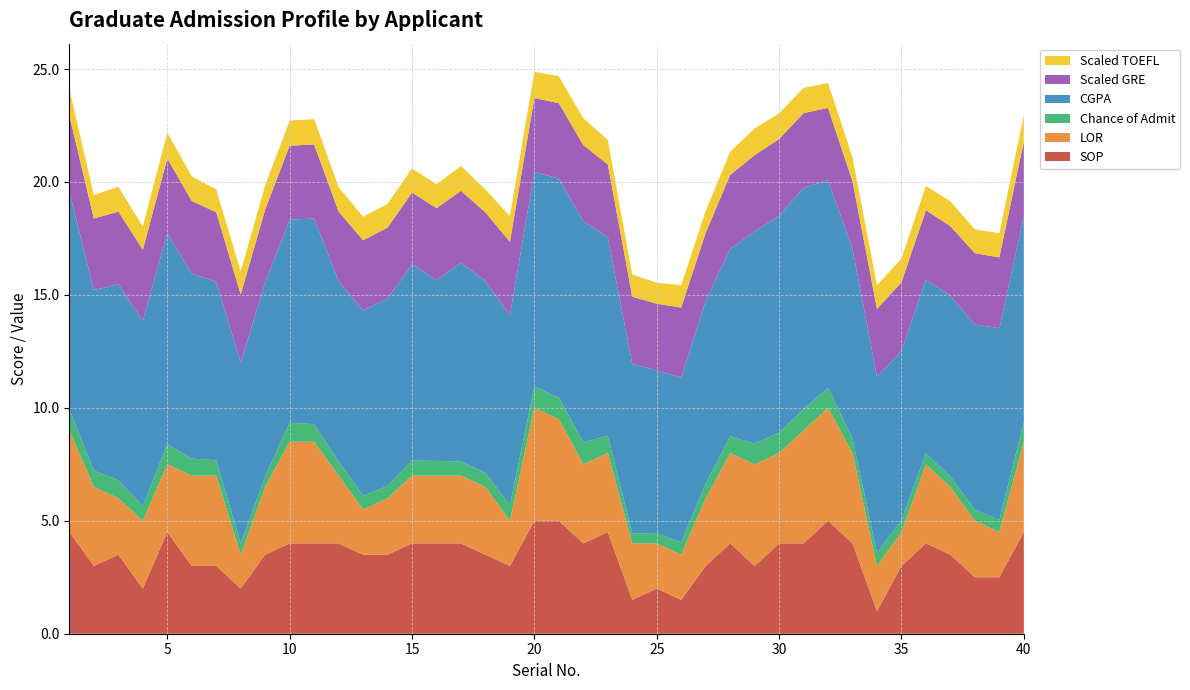

Reading left to right, what are all the values shown in this chart?

SOP: 4.5	3.0	3.5	2.0	4.5	3.0	3.0	2.0	3.5	4.0	4.0	4.0	3.5	3.5	4.0	4.0	4.0	3.5	3.0	5.0	5.0	4.0	4.5	1.5	2.0	1.5	3.0	4.0	3.0	4.0	4.0	5.0	4.0	1.0	3.0	4.0	3.5	2.5	2.5	4.5
LOR: 4.5	3.5	2.5	3.0	3.0	4.0	4.0	1.5	3.0	4.5	4.5	3.0	2.0	2.5	3.0	3.0	3.0	3.0	2.0	5.0	4.5	3.5	3.5	2.5	2.0	2.0	3.0	4.0	4.5	4.0	5.0	5.0	4.0	2.0	1.5	3.5	3.0	2.5	2.0	4.0
CGPA: 9.7	8.0	8.7	8.2	9.3	8.2	7.9	8.0	8.6	9.0	9.1	8.0	8.2	8.3	8.7	8.0	8.8	8.5	8.4	9.5	9.7	9.8	8.8	7.5	7.2	7.3	8.1	8.3	9.4	9.6	9.8	9.2	8.4	7.8	7.5	7.7	8.0	8.2	8.5	9.1
Chance of Admit: 0.9	0.7	0.8	0.7	0.9	0.8	0.7	0.5	0.5	0.8	0.8	0.6	0.6	0.5	0.7	0.7	0.6	0.6	0.7	0.9	0.9	1.0	0.8	0.4	0.5	0.5	0.7	0.7	0.9	0.9	0.9	0.9	0.6	0.6	0.5	0.5	0.5	0.5	0.5	0.9
Scaled GRE: 3.4	3.2	3.2	3.1	3.3	3.2	3.1	3.0	3.2	3.3	3.3	3.1	3.1	3.1	3.2	3.2	3.2	3.0	3.2	3.3	3.3	3.4	3.2	3.0	3.0	3.1	3.0	3.3	3.4	3.4	3.3	3.2	3.0	3.0	3.0	3.1	3.1	3.2	3.1	3.3
Scaled TOEFL: 1.2	1.0	1.1	1.0	1.1	1.1	1.0	1.0	1.1	1.1	1.1	1.1	1.0	1.1	1.1	1.1	1.1	1.0	1.1	1.2	1.2	1.2	1.1	1.0	0.9	1.0	1.0	1.0	1.2	1.1	1.1	1.1	1.1	1.1	1.1	1.1	1.1	1.1	1.1	1.2